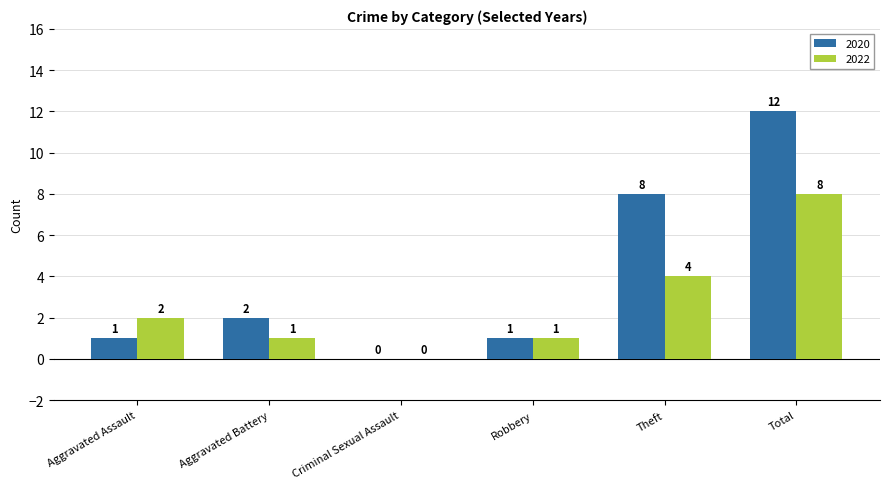

The 2022 series shows 2 at Total. True or false?

False